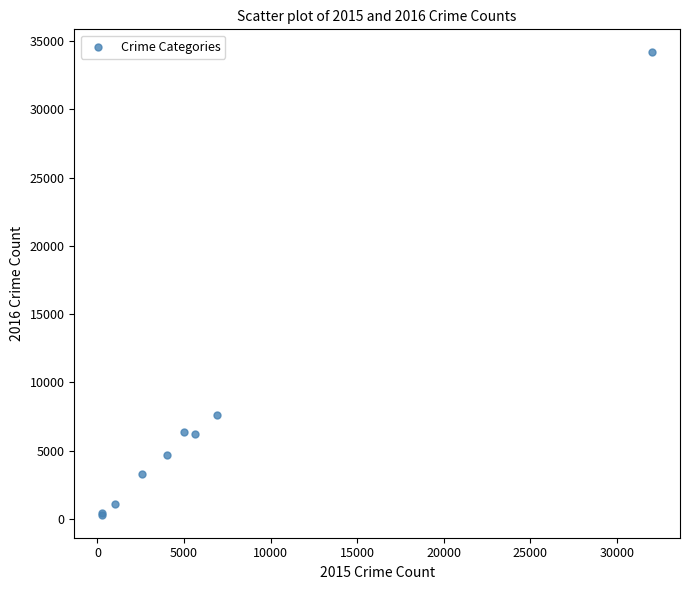

What Y value in the scatter plot is closest to 17240?

7585